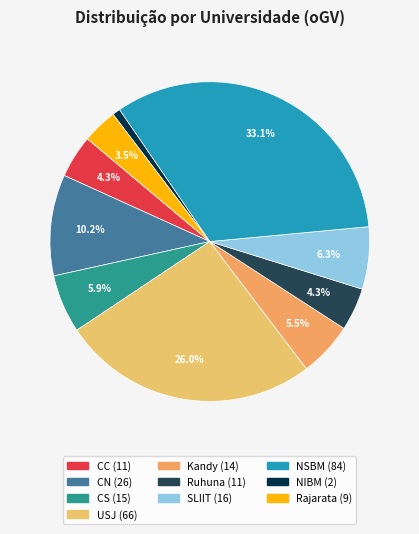

The Rajarata slice represents 1% of the pie. True or false?

False